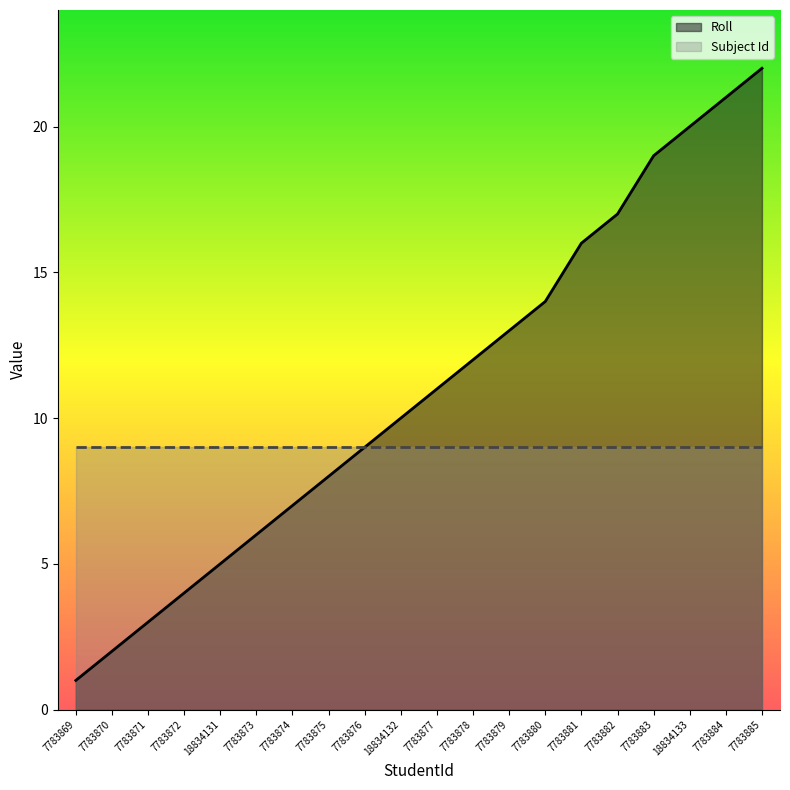

Which has a higher value, 7783882 or 18834132?

7783882